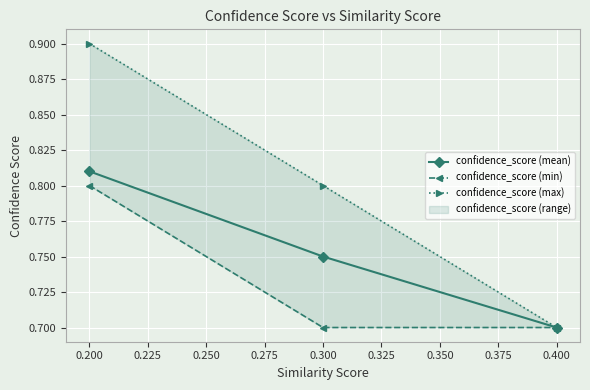

Which category has the highest value in the confidence_score (mean) series?

0.200